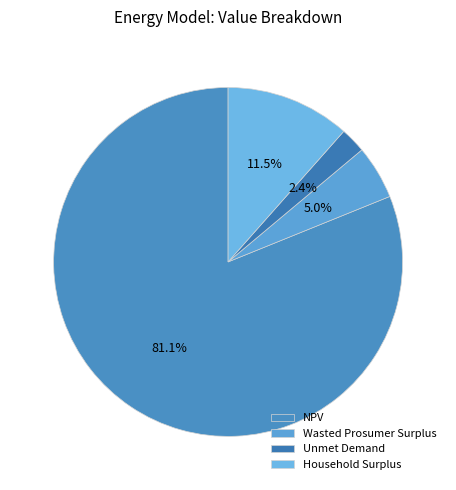

Rank the categories by value from highest to lowest.

NPV, Household Surplus, Wasted Prosumer Surplus, Unmet Demand